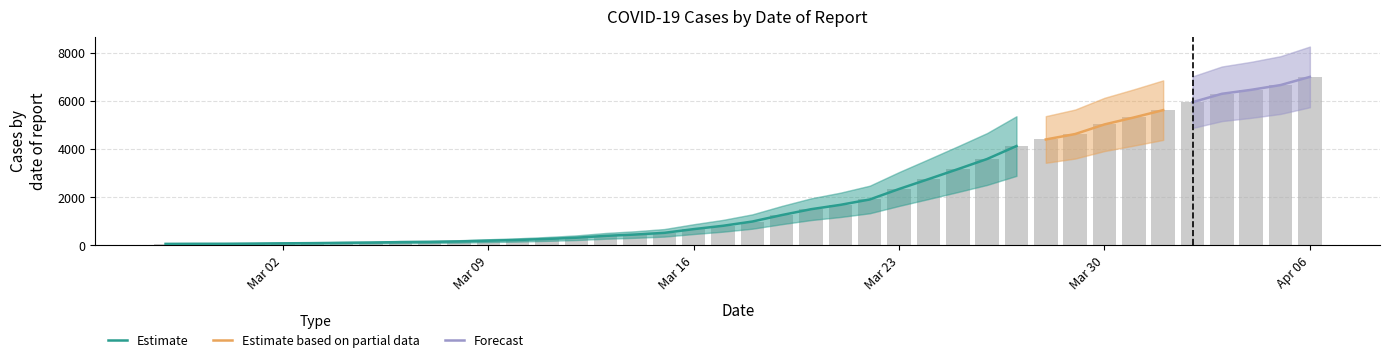

What is the change in value from 2020-03-13 to 2020-03-21?

+1289